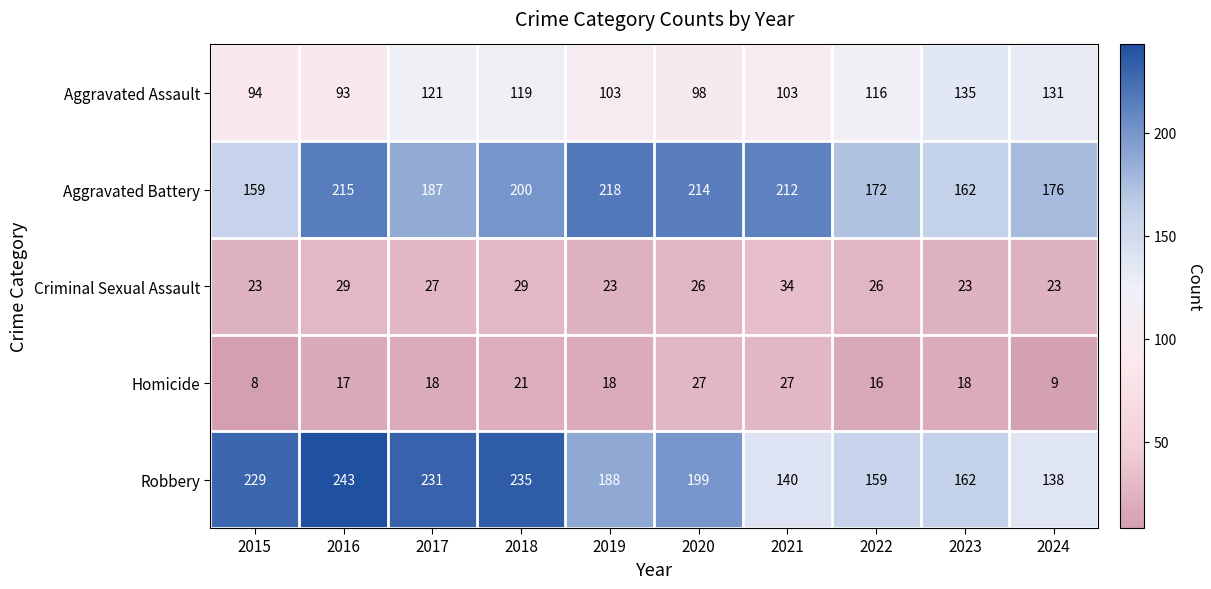

What is the approximate value of Homicide at 2022?

16